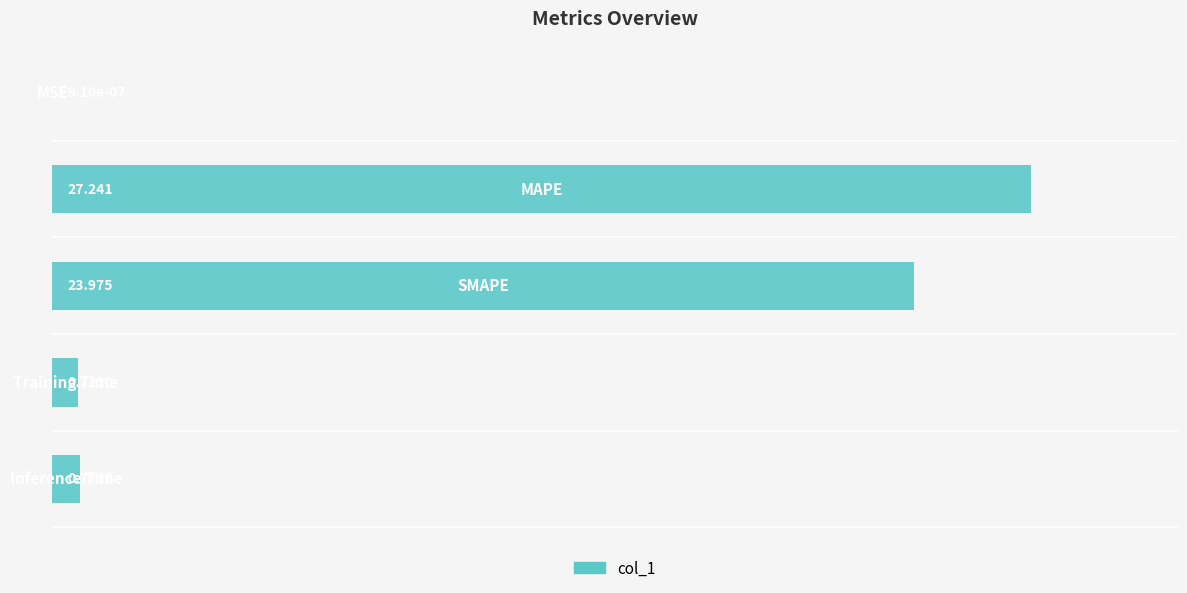

Are the bars grouped side by side (vs. stacked)?

No